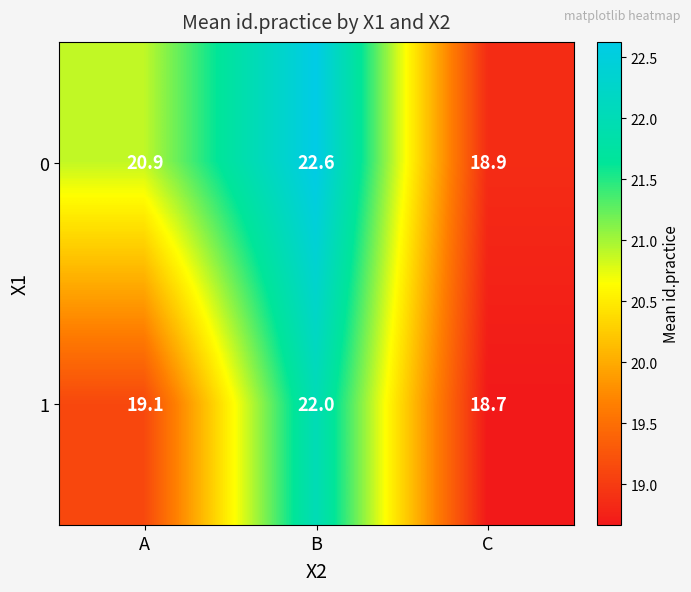

Which category has the highest value in the 1 series?

B